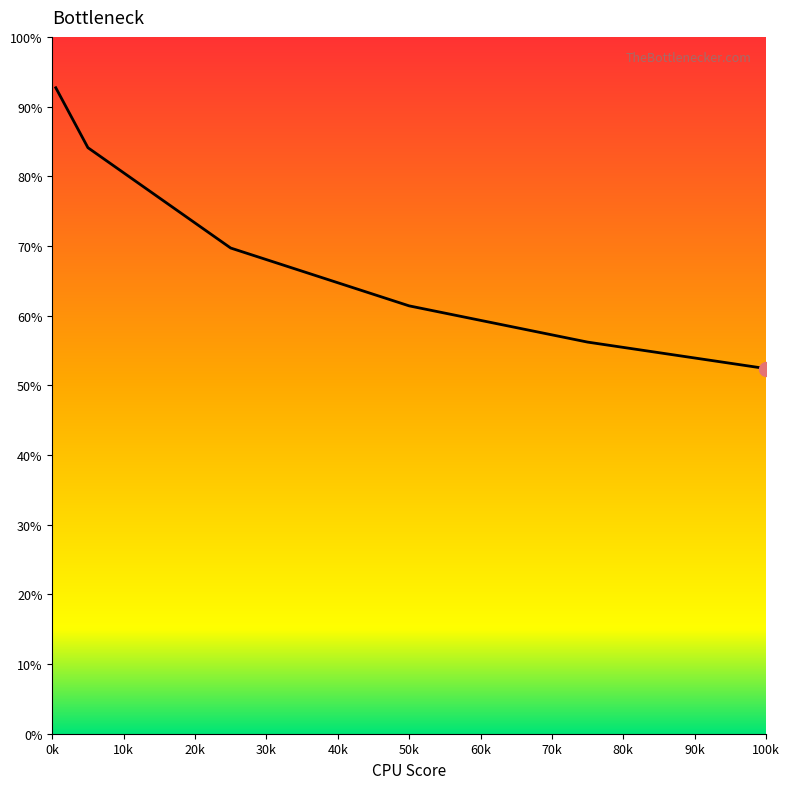

What is the maximum value shown in the chart?

92.7